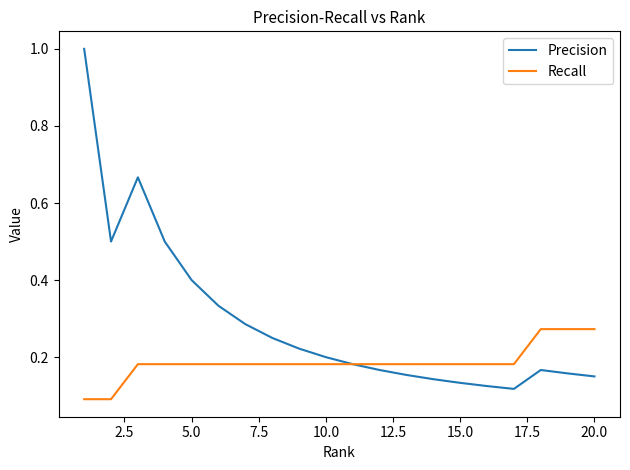

Which series has the largest total across all categories?

Precision